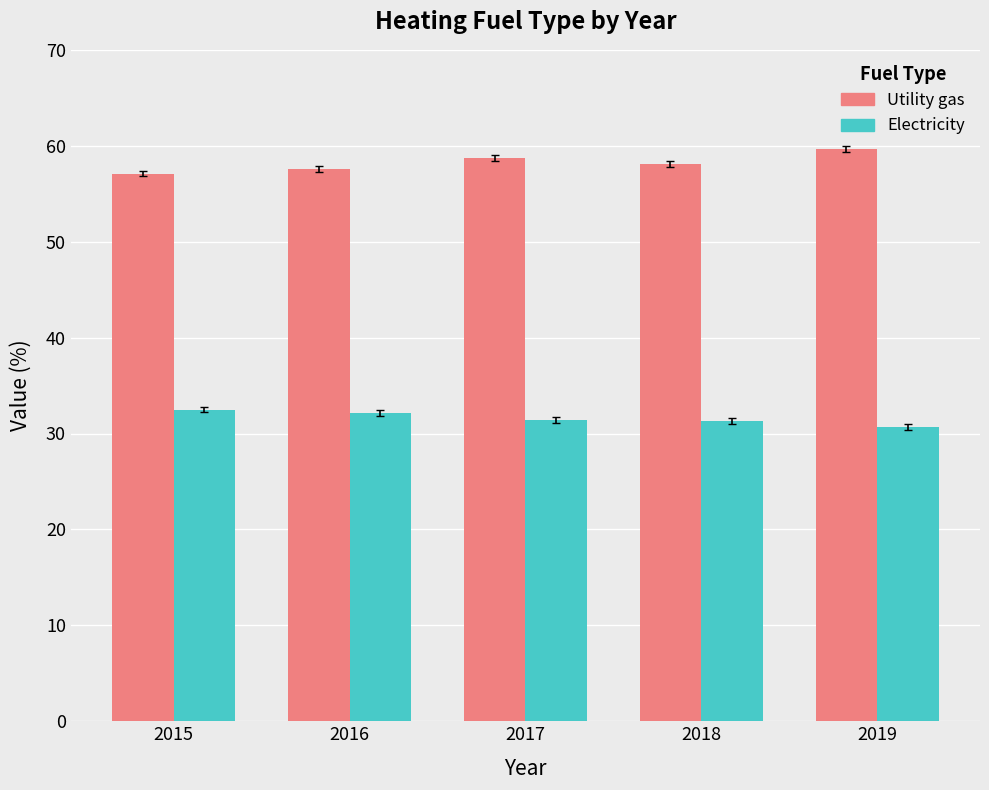

How many groups of bars are there?

5